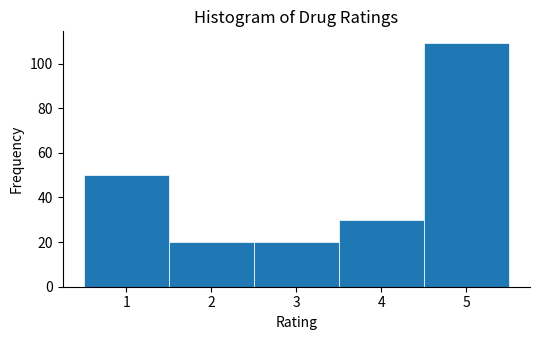

Which range on the x-axis has the tallest bar?

4.5 to 5.5